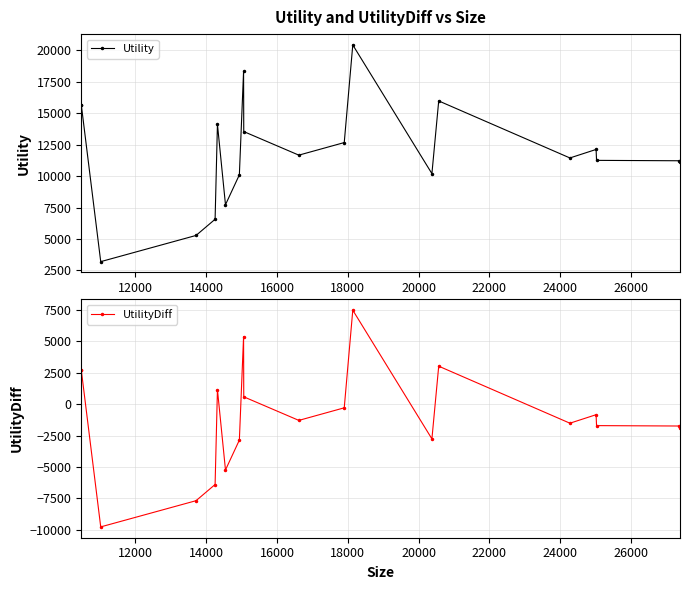

Which series has the largest total across all categories?

Utility